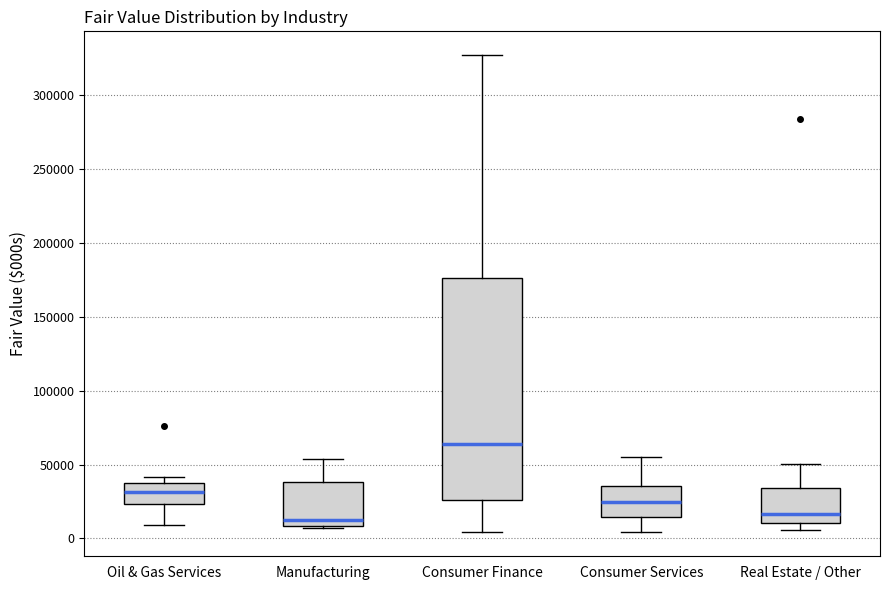

Which box is the tallest, from its lower edge to its upper edge?

Consumer Finance